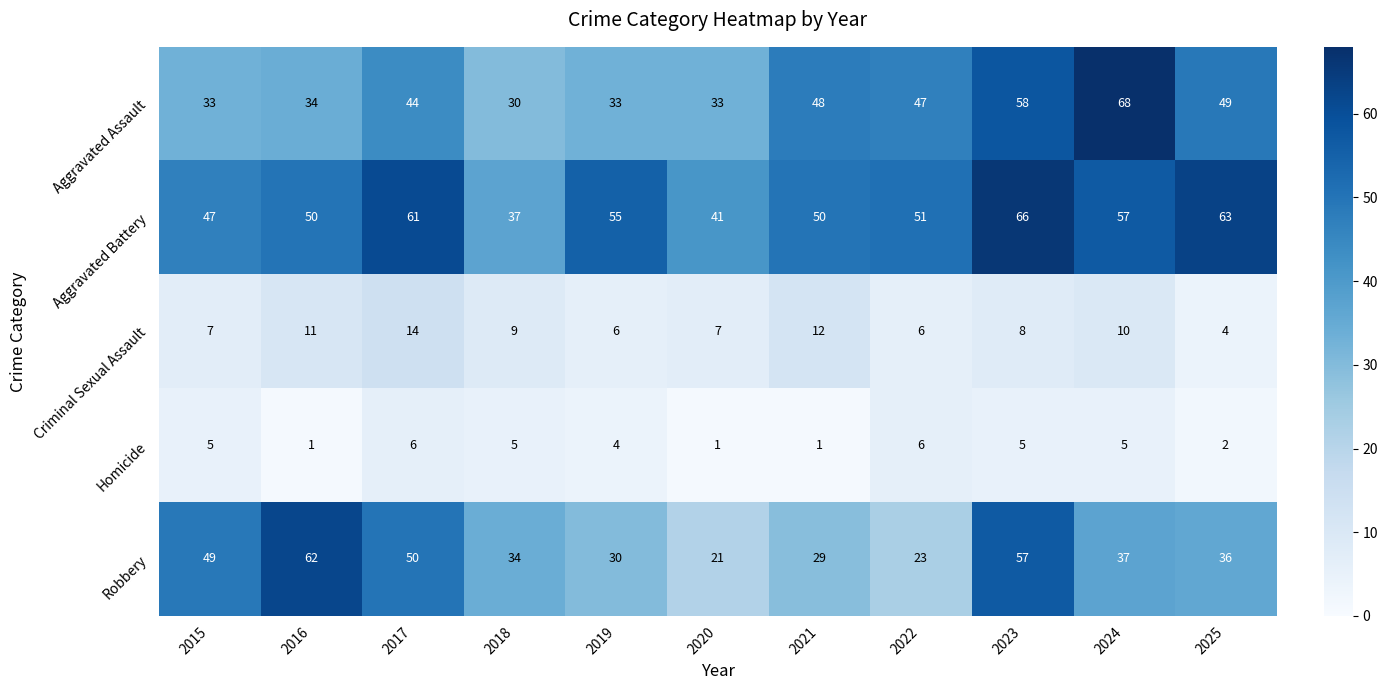

At how many categories does at least one series exceed 18?

11